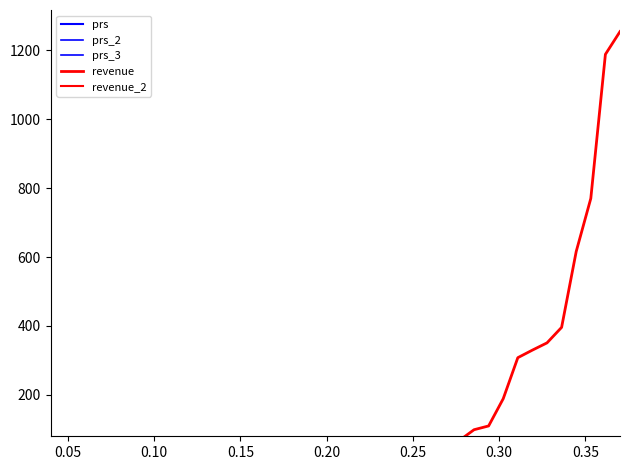

Which series has the widest spread of values?

revenue